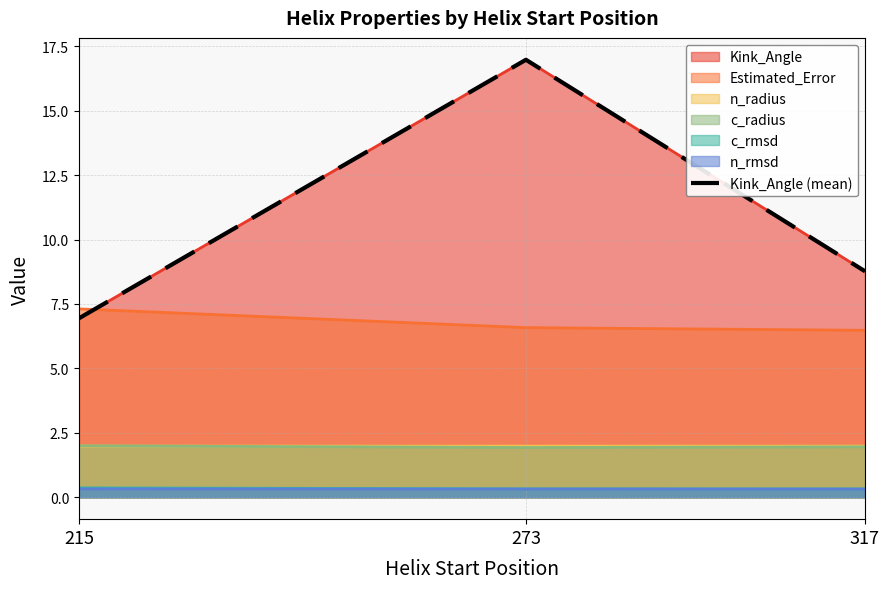

Rank the categories by value from lowest to highest.

215, 317, 273